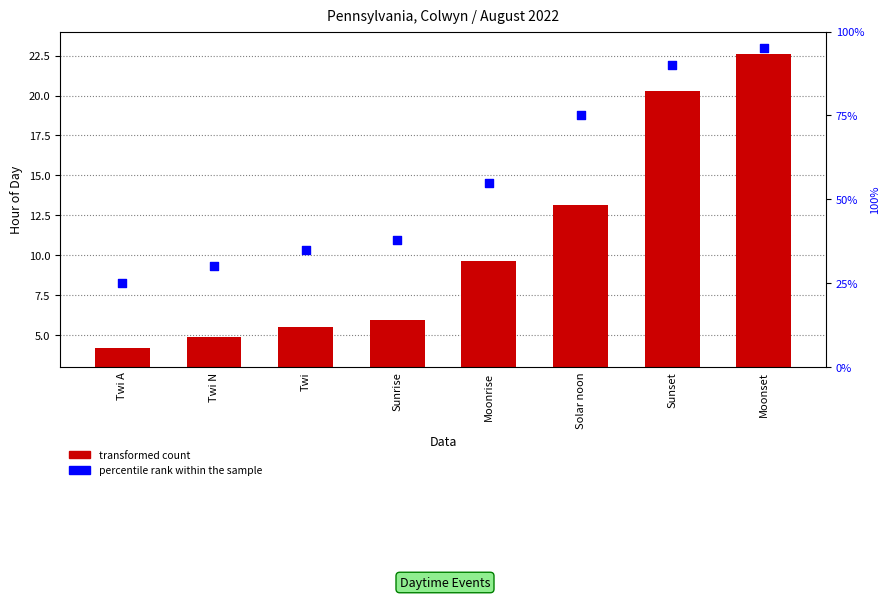

What are all the series names shown in the legend?

transformed count, percentile rank within the sample